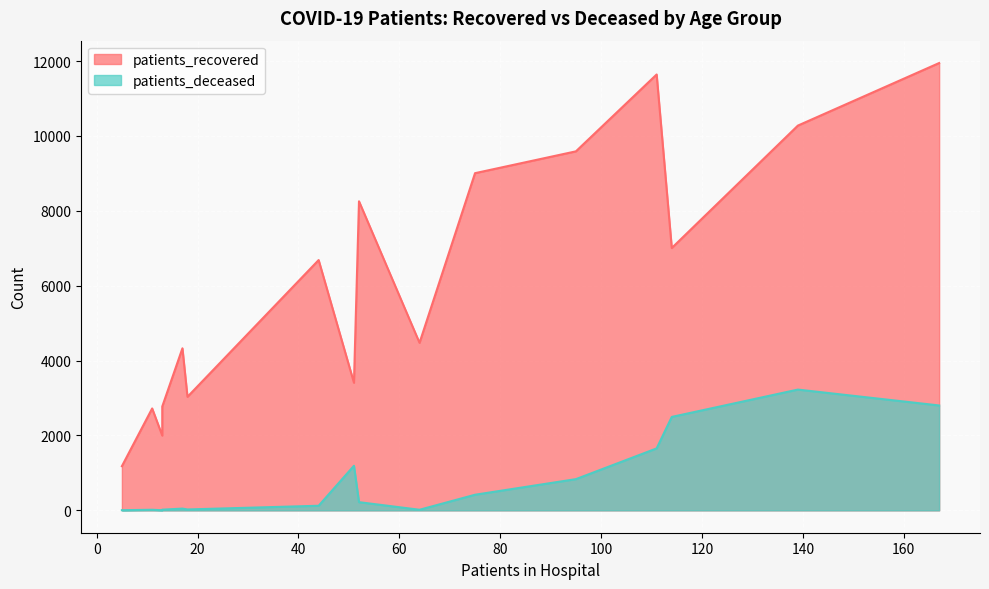

True or false: patients_deceased and patients_recovered intersect in this chart.

False